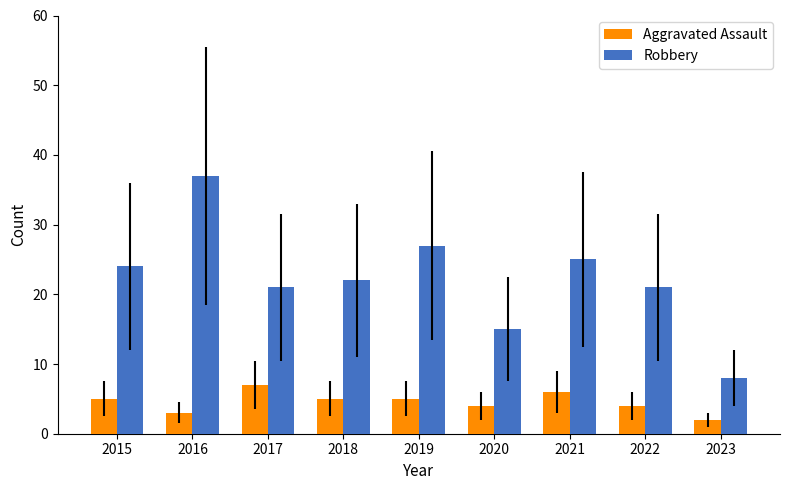

How many series are shown in this chart?

2